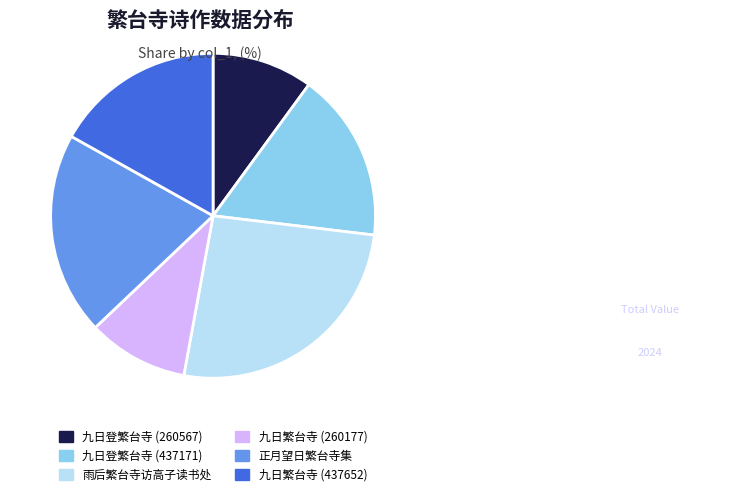

How many segments does this pie chart have?

6